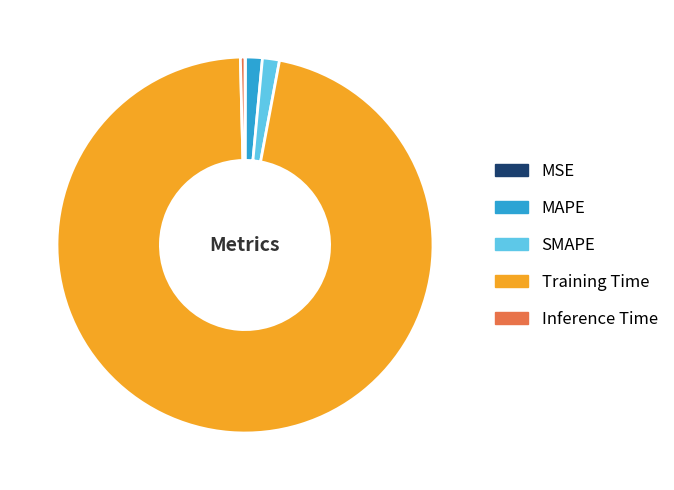

What is the largest slice in the pie chart?

Training Time